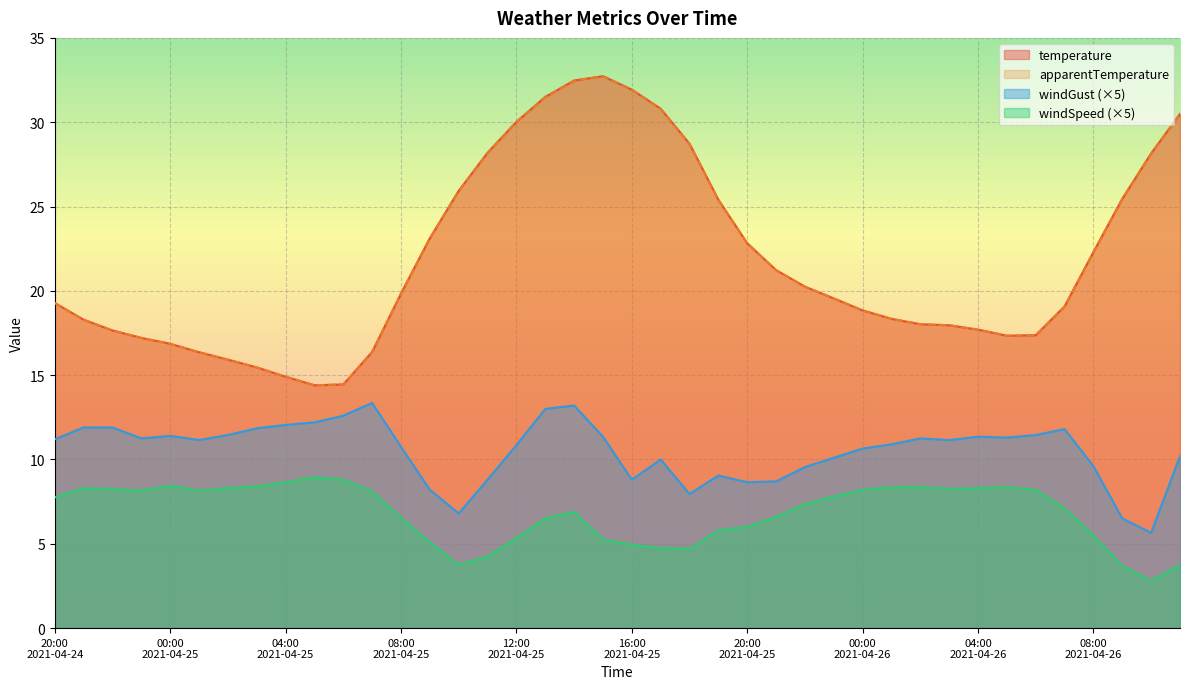

The value of windSpeed at 2021-04-25 14:00 is 12.0. True or false?

False